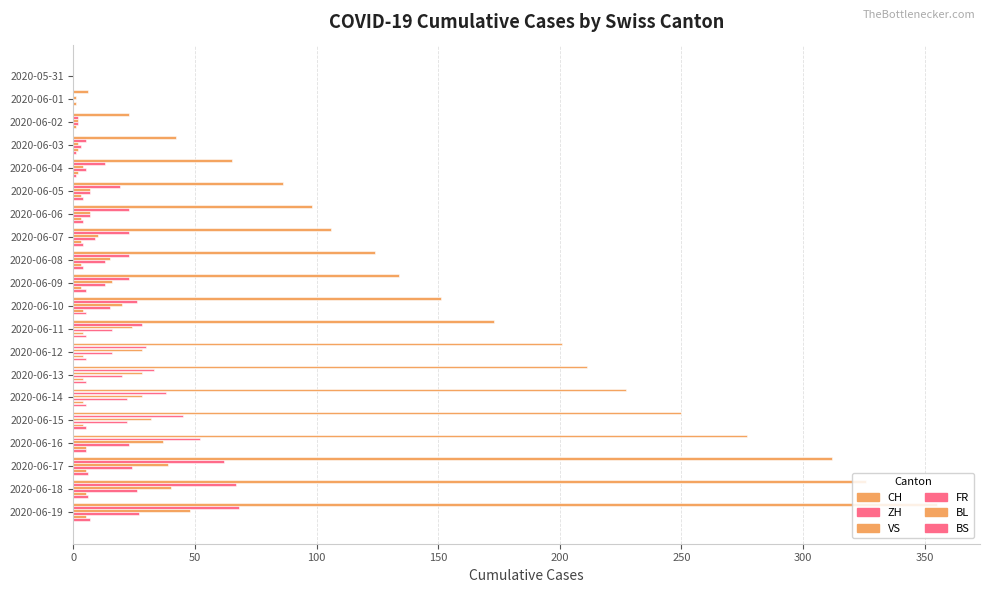

Count the number of data series in this chart.

6